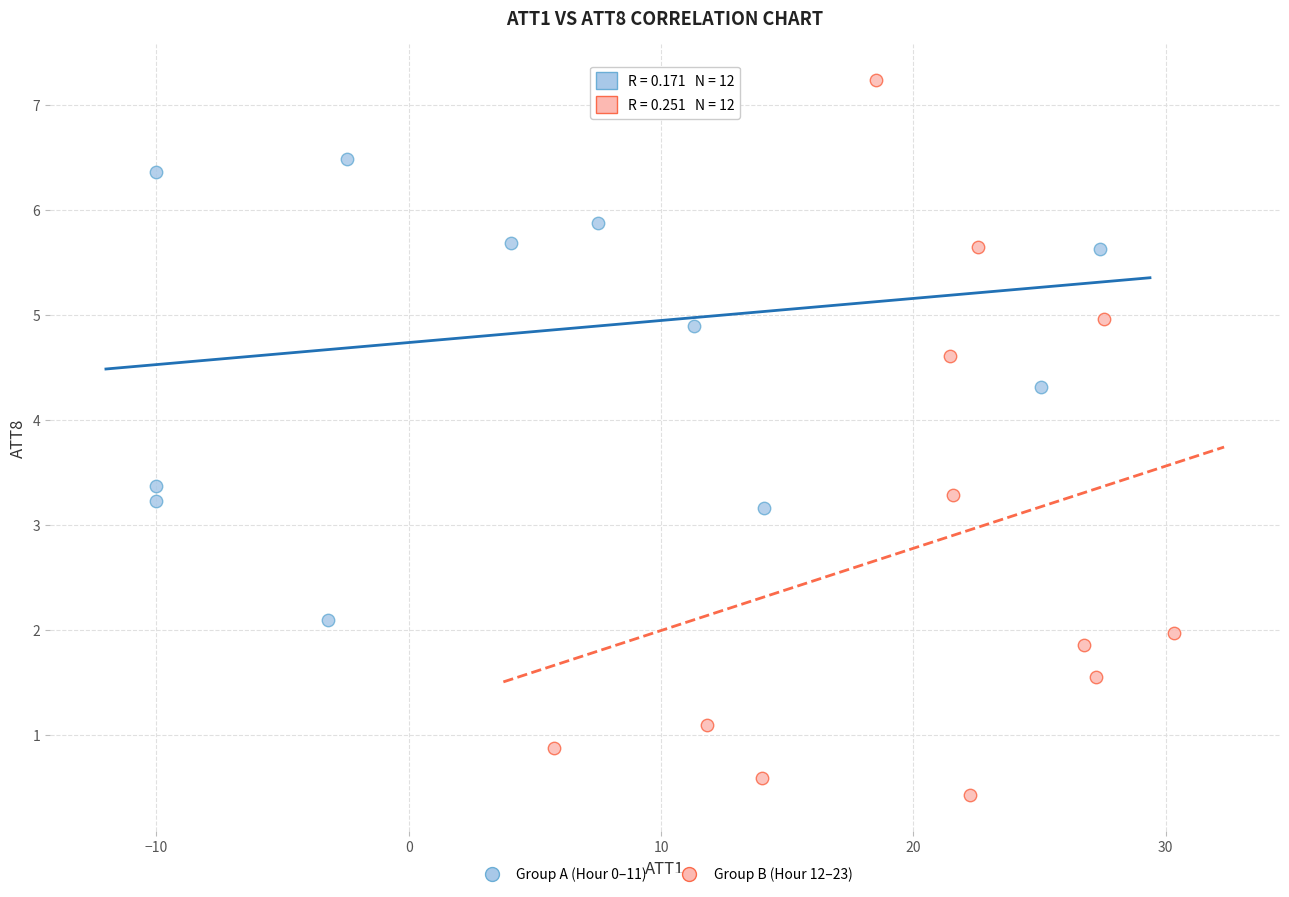

Which series contains the highest Y value?

Group B (Hour 12–23)